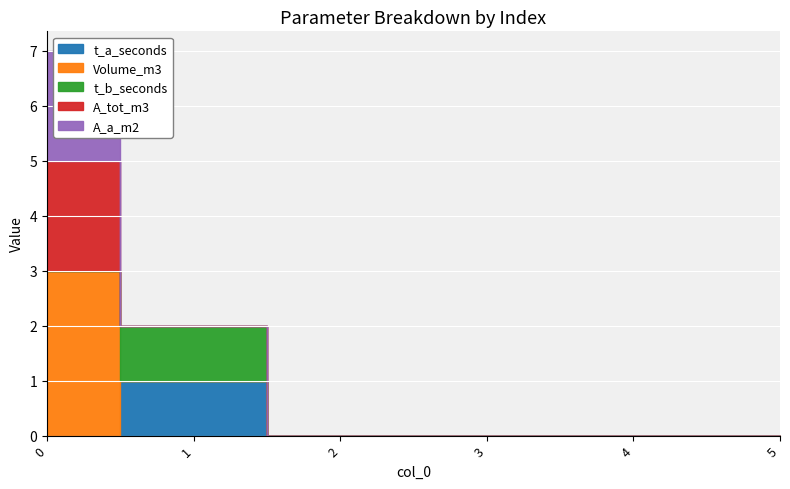

Reading right to left, extract all data points from this chart.

t_a_seconds: 5=0	4=0	3=0	2=0	1=1	0=0
Volume_m3: 5=0	4=0	3=0	2=0	1=0	0=3
t_b_seconds: 5=0	4=0	3=0	2=0	1=1	0=0
A_tot_m3: 5=0	4=0	3=0	2=0	1=0	0=2
A_a_m2: 5=0	4=0	3=0	2=0	1=0	0=2